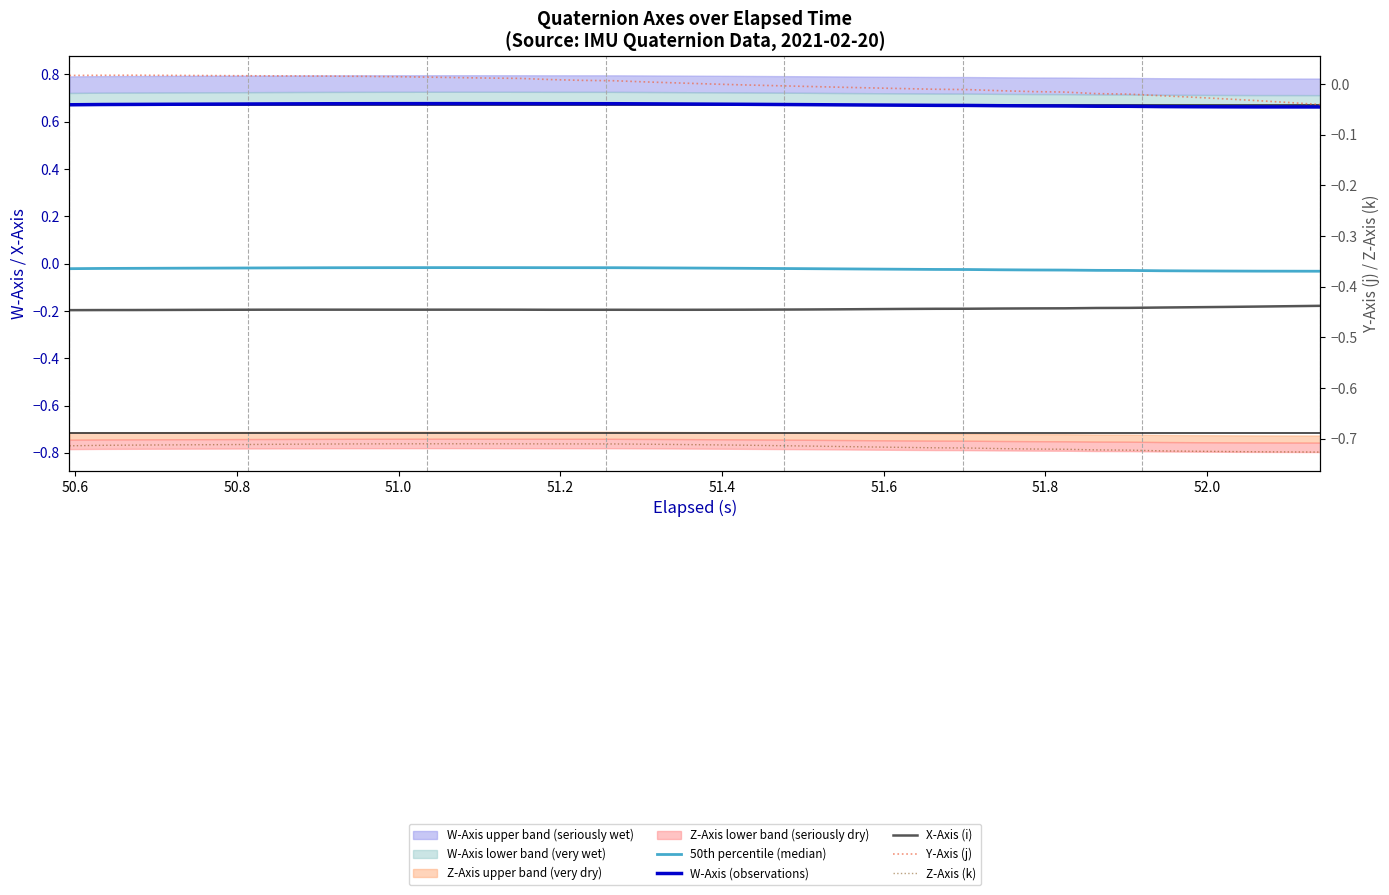

What is the value of the W-Axis (observations) point at the 30th from the left?

0.7